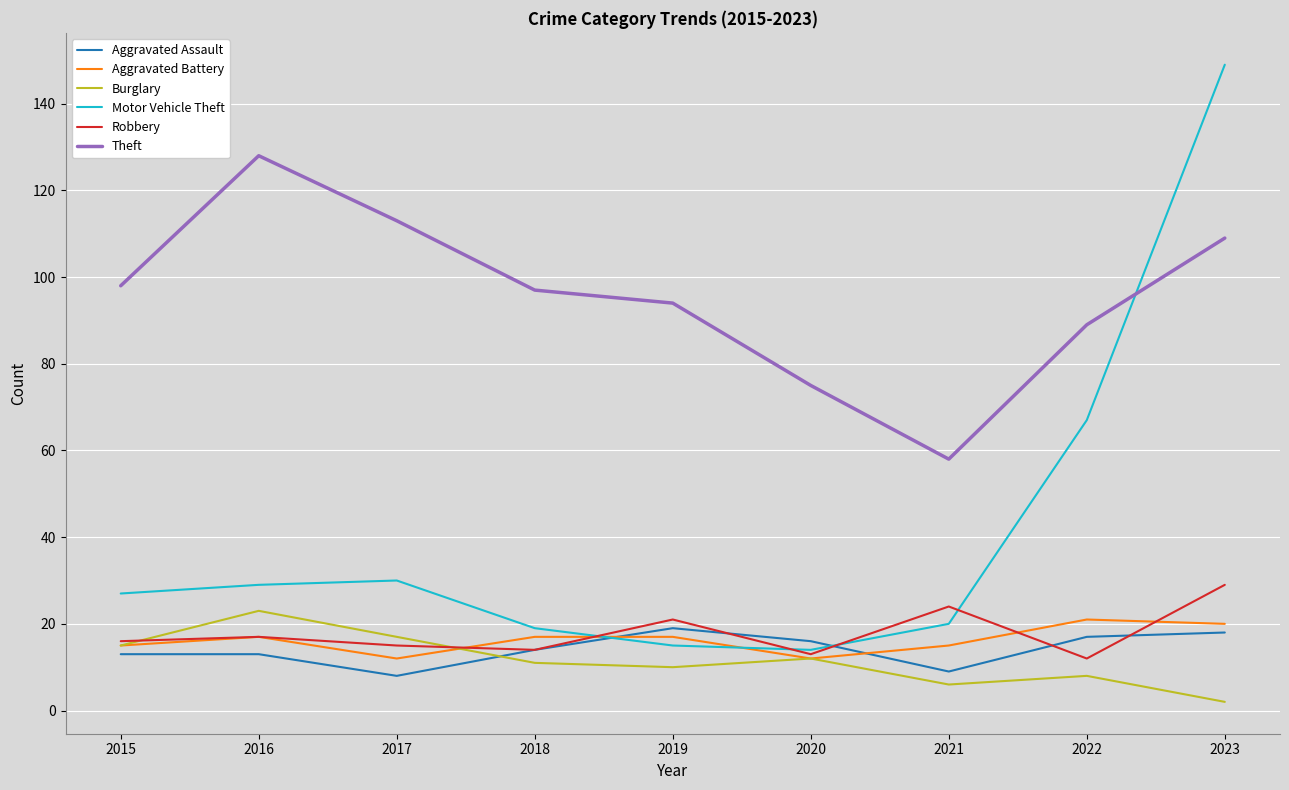

Where is Motor Vehicle Theft nearest to the value 81?

2022